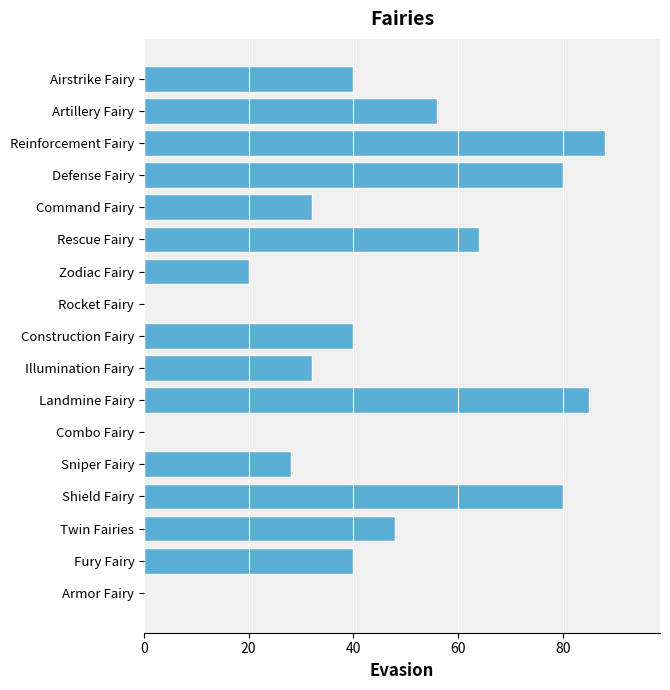

The value at Armor Fairy is 0. True or false?

True